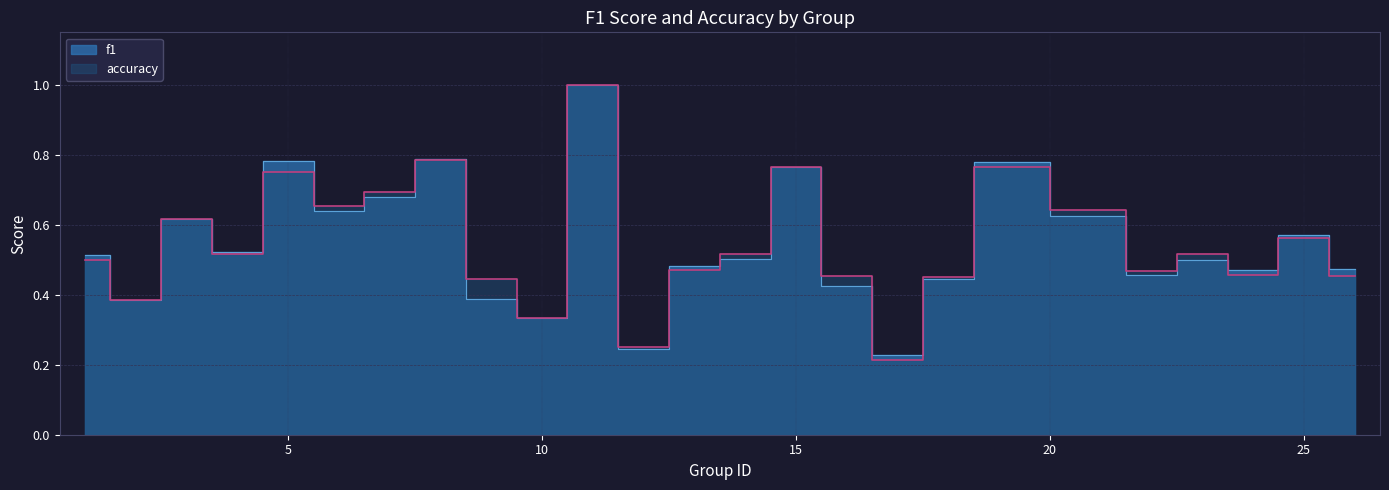

Does the chart have visible grid lines?

Yes